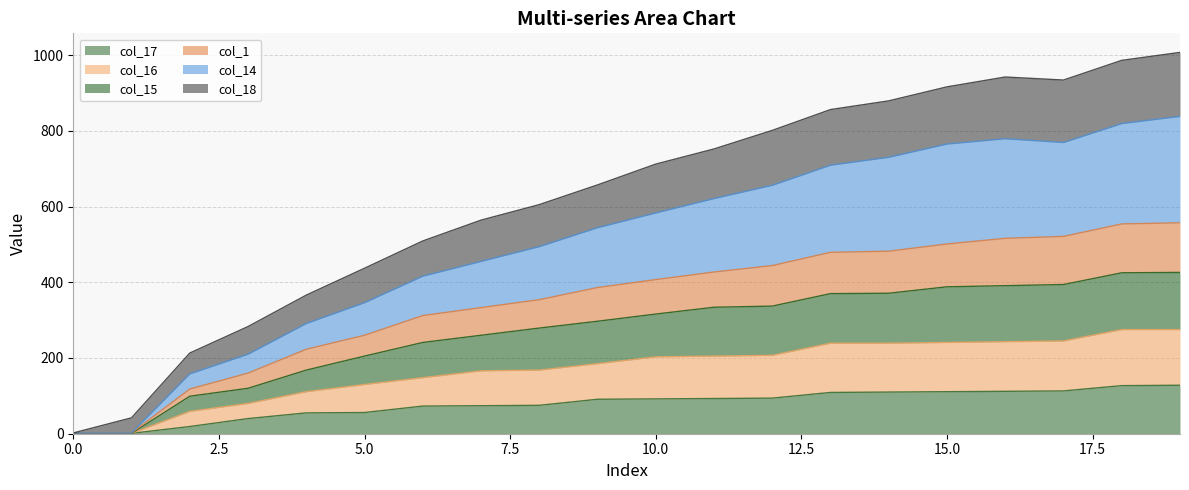

How many lines are shown in the chart?

6